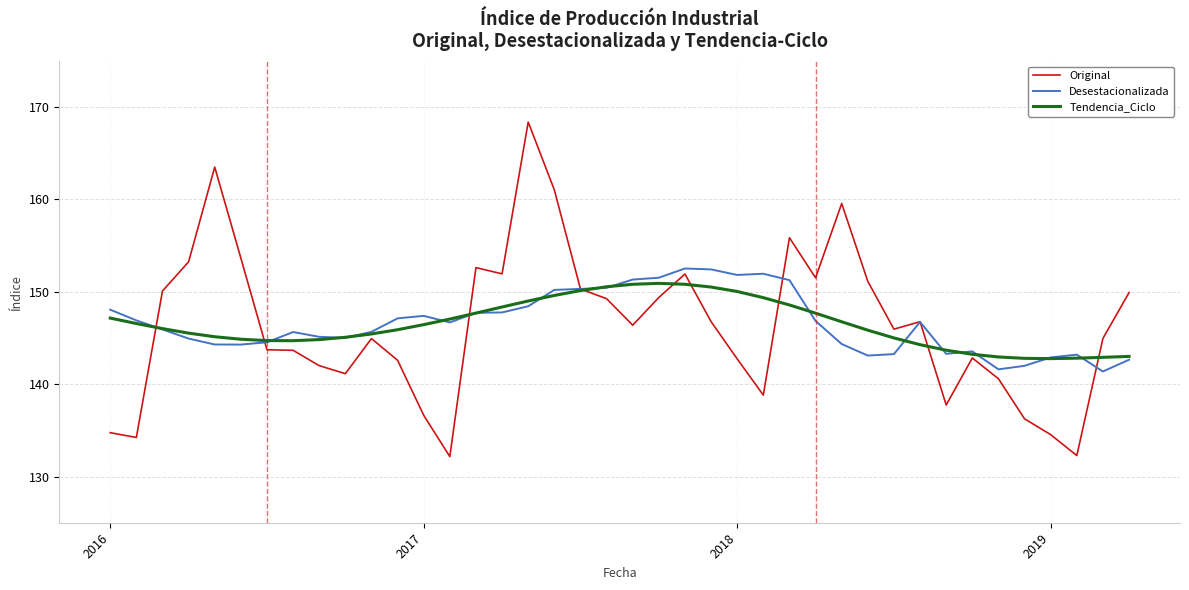

What is the sum of all Original values?

5855.9